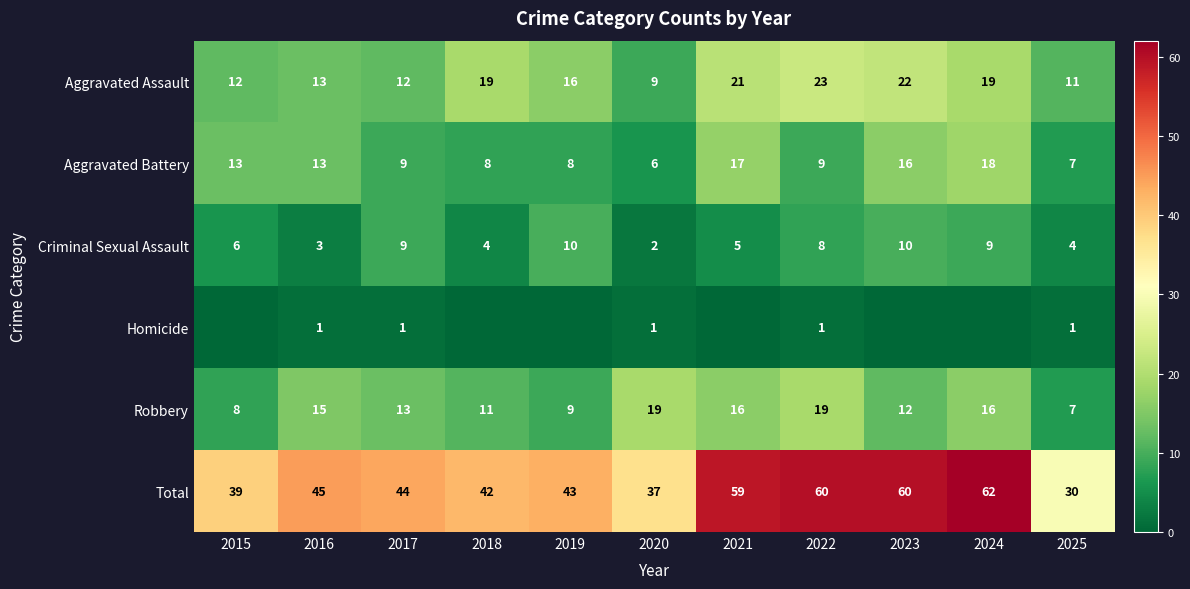

What is the difference between the maximum and minimum values in the Aggravated Battery series?

12